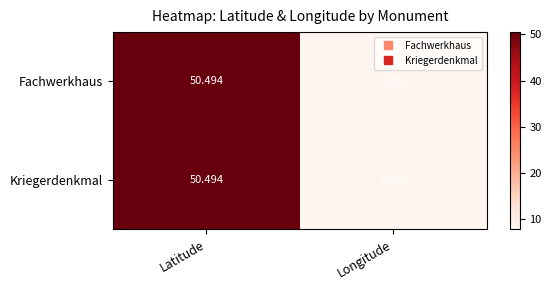

Which series has the largest total across all categories?

Fachwerkhaus